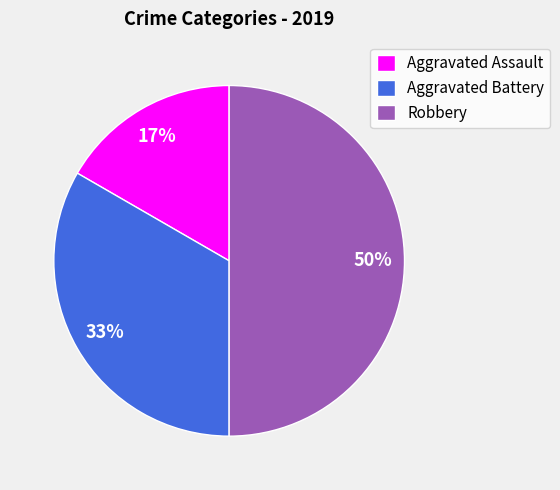

Do Aggravated Assault and Robbery together represent more than half of the pie?

Yes